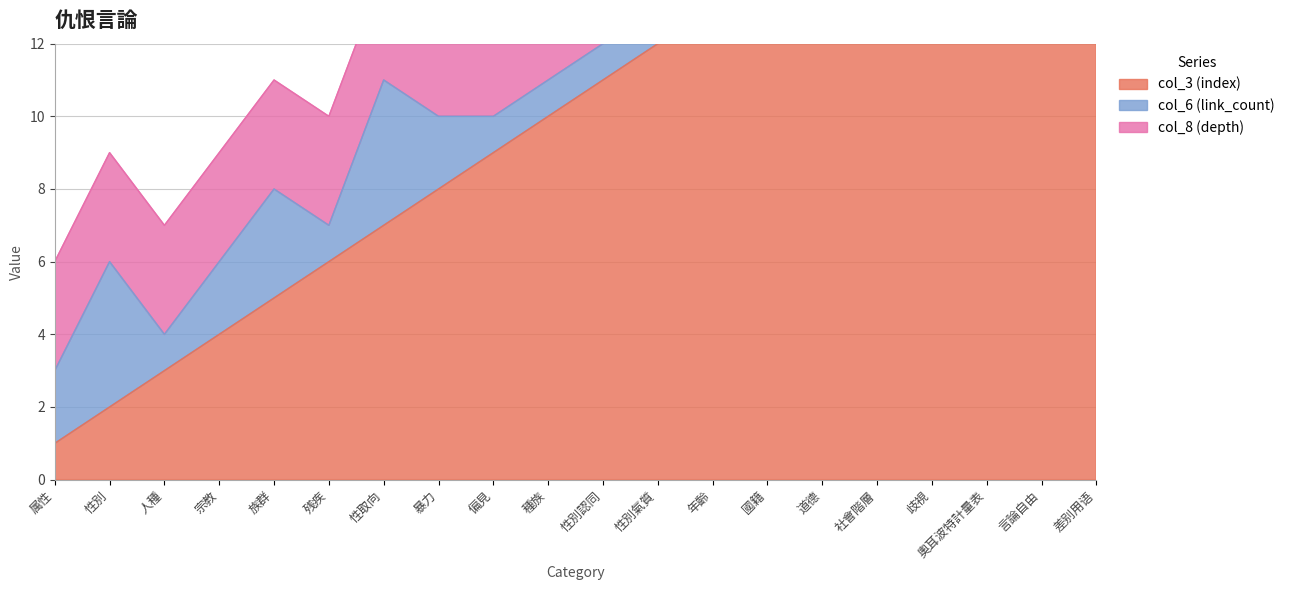

How many series are shown in this chart?

3